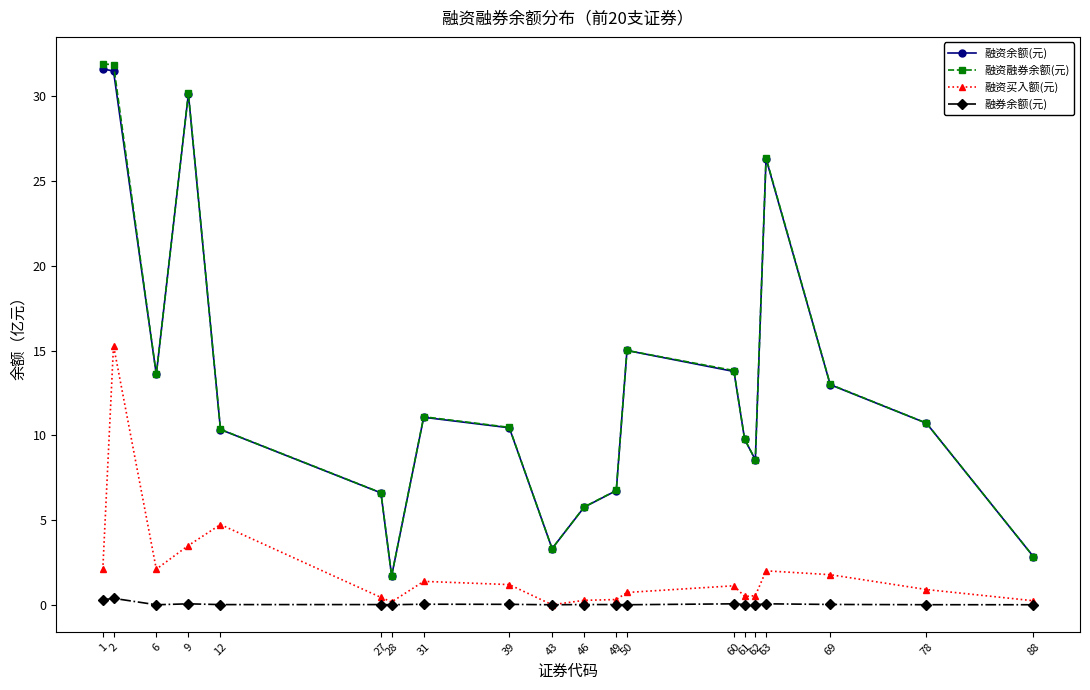

What are all the series names shown in the legend?

融资余额(元), 融资融券余额(元), 融资买入额(元), 融券余额(元)